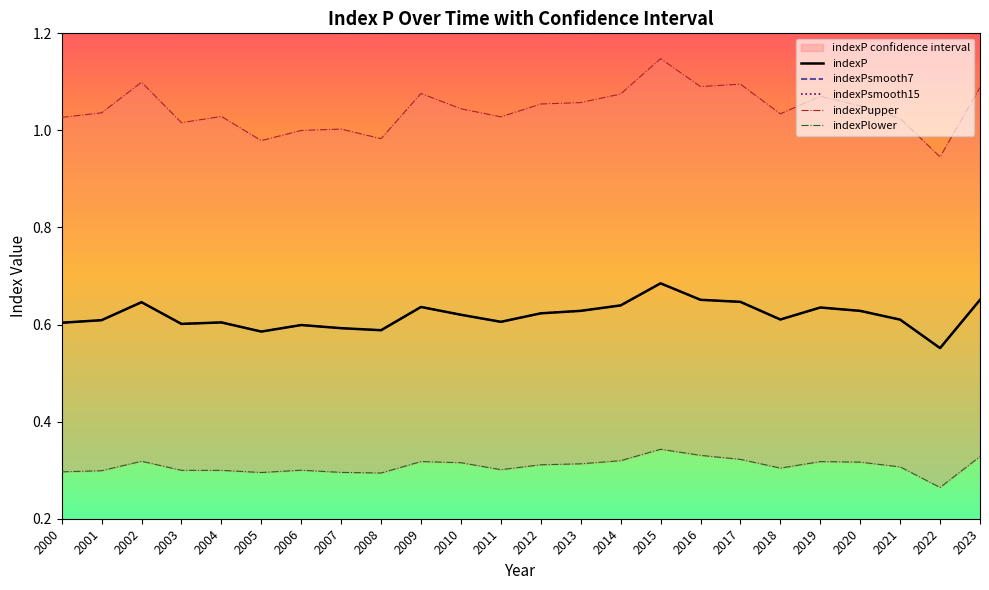

What is the total value across all series at 2014?

3.3